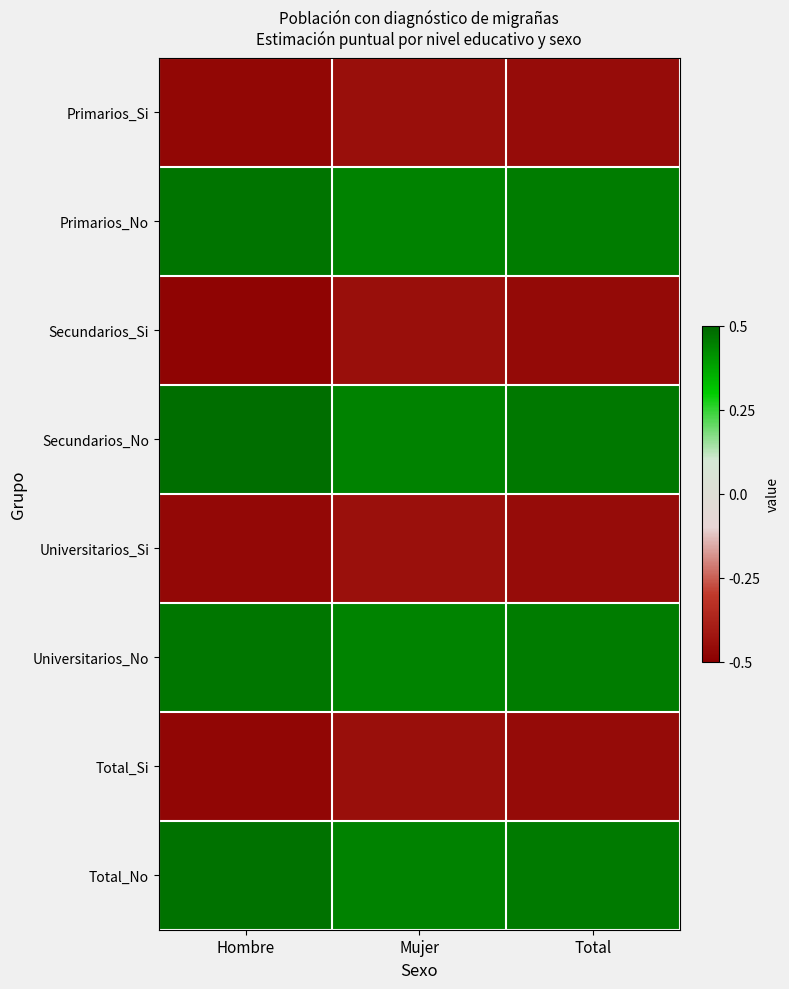

What is the difference between the highest and lowest values at Hombre?

1.0